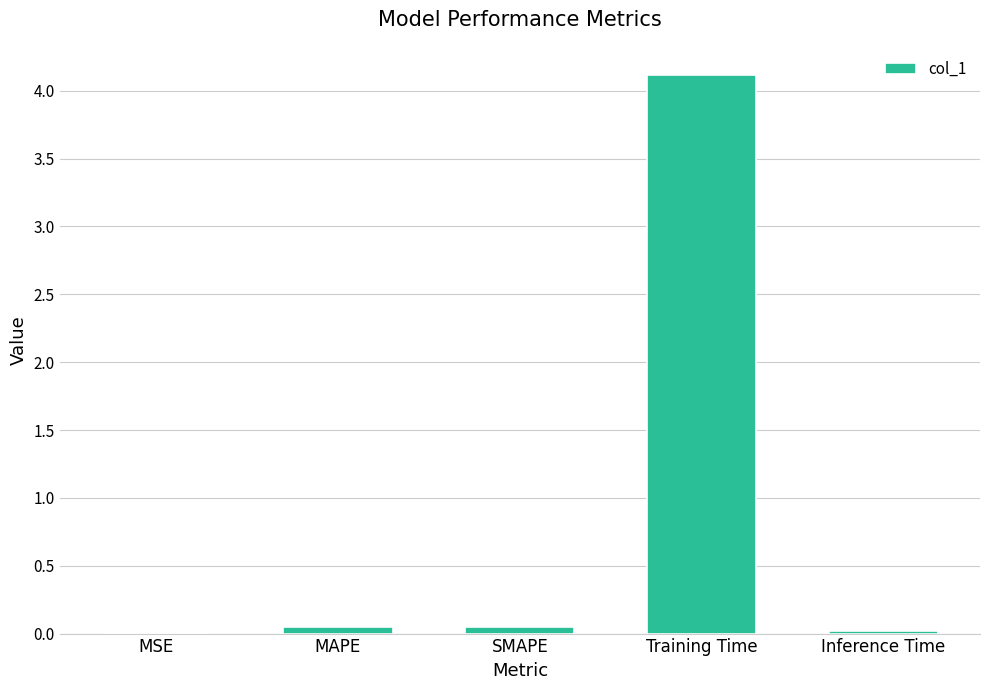

What is the maximum value shown in the chart?

4.1